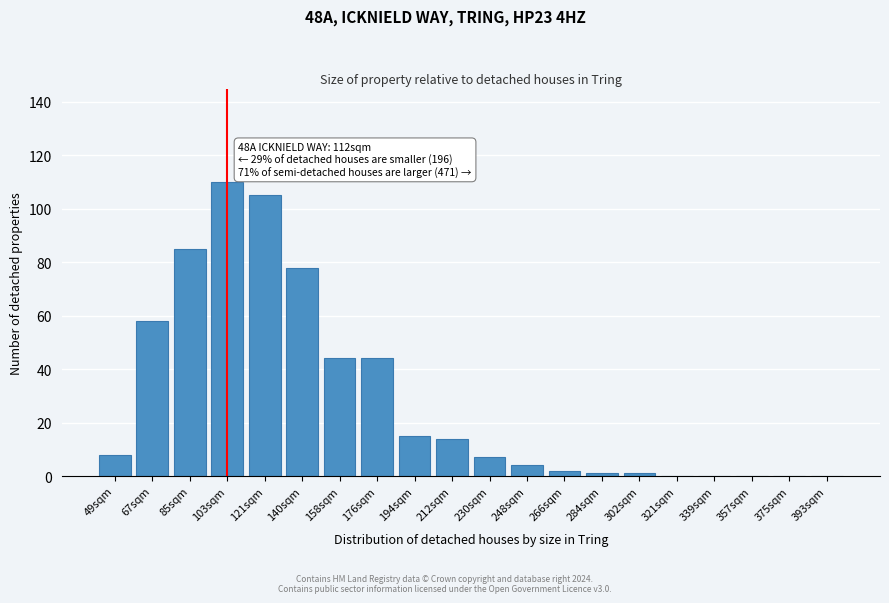

Reading right to left, what are all the values shown in this chart?

393sqm=0	375sqm=0	357sqm=0	339sqm=0	321sqm=0	302sqm=1	284sqm=1	266sqm=2	248sqm=4	230sqm=7	212sqm=14	194sqm=15	176sqm=44	158sqm=44	140sqm=78	121sqm=105	103sqm=110	85sqm=85	67sqm=58	49sqm=8